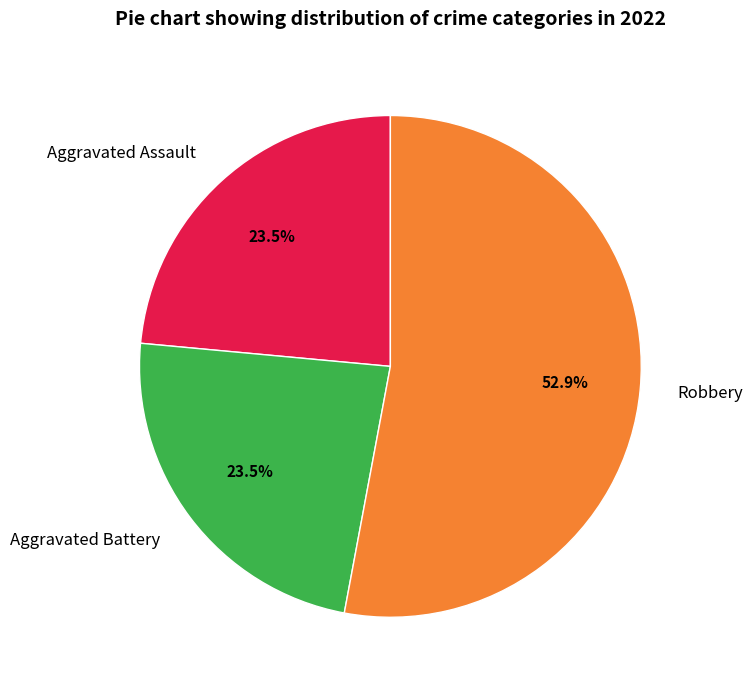

Combined, what portion of the pie is Robbery and Aggravated Battery?

76.5%